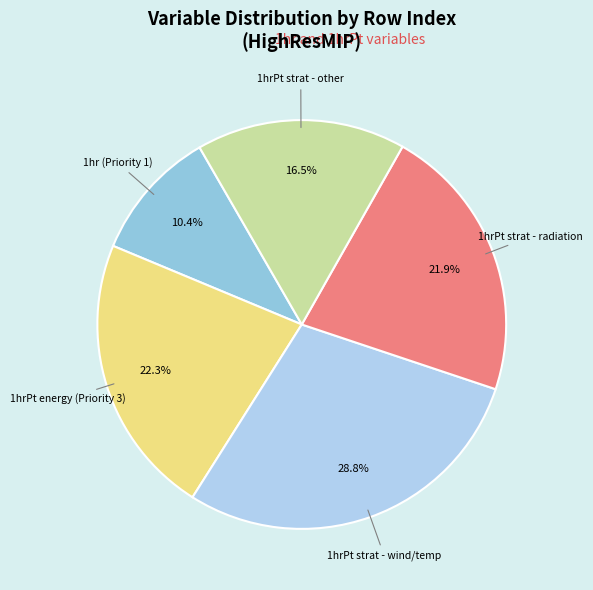

Which slice is the largest?

1hrPt strat - wind/temp